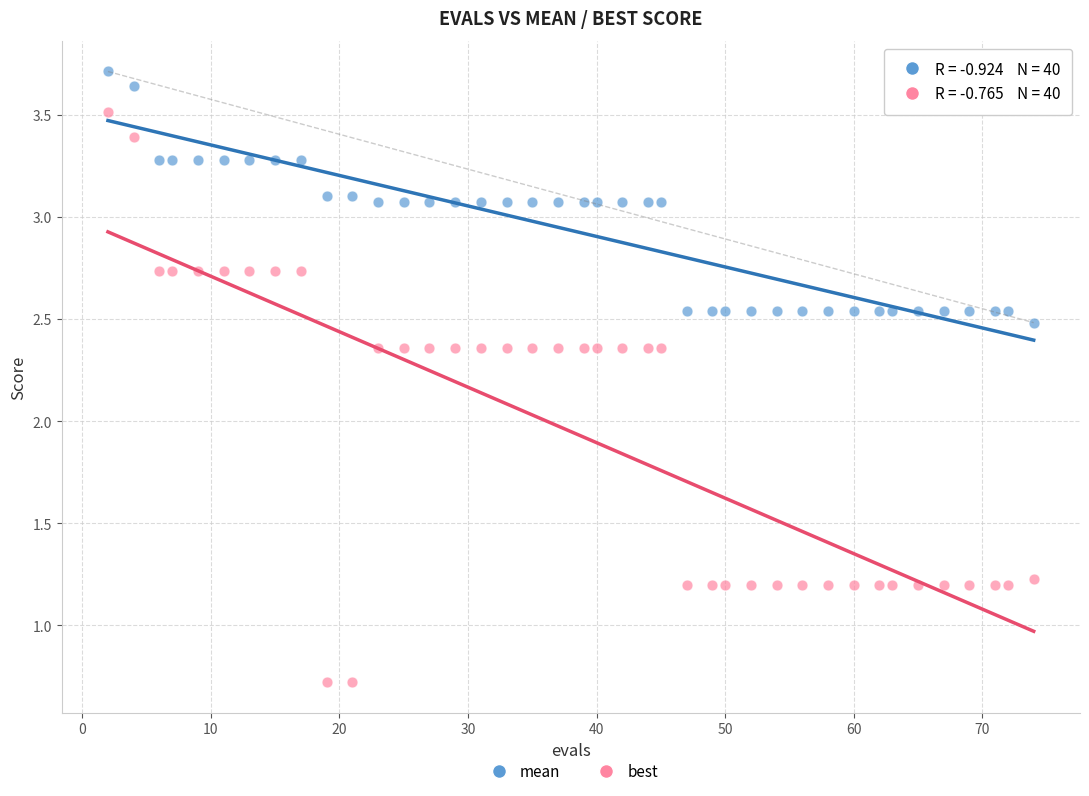

Which series reaches the maximum Y coordinate?

mean